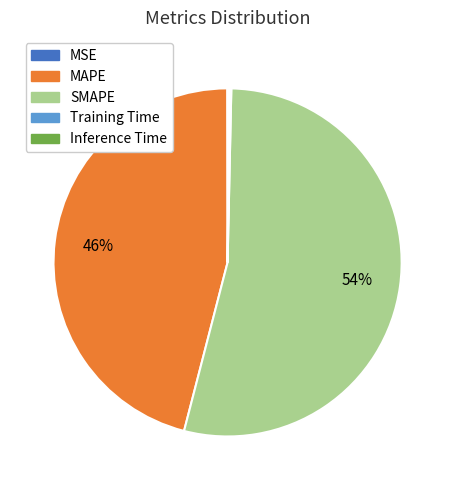

Is the sum of MAPE and SMAPE greater than half?

Yes